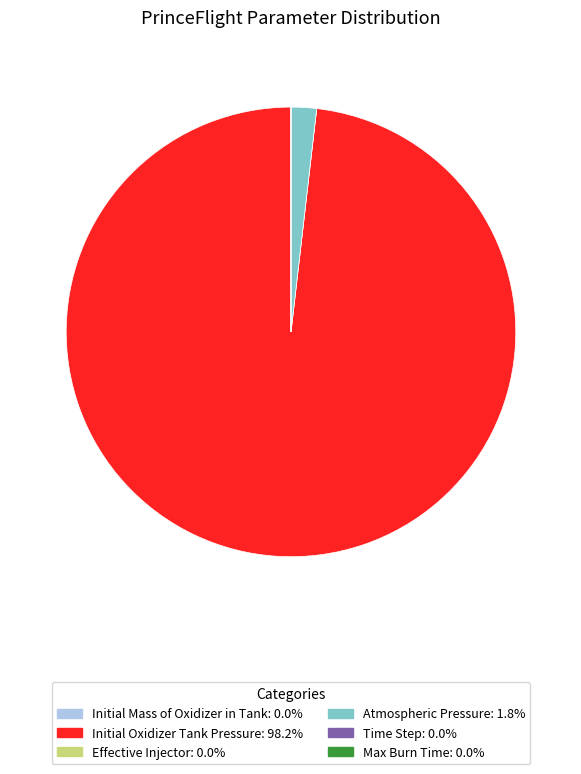

Is there any slice that represents more than half of the pie?

Yes